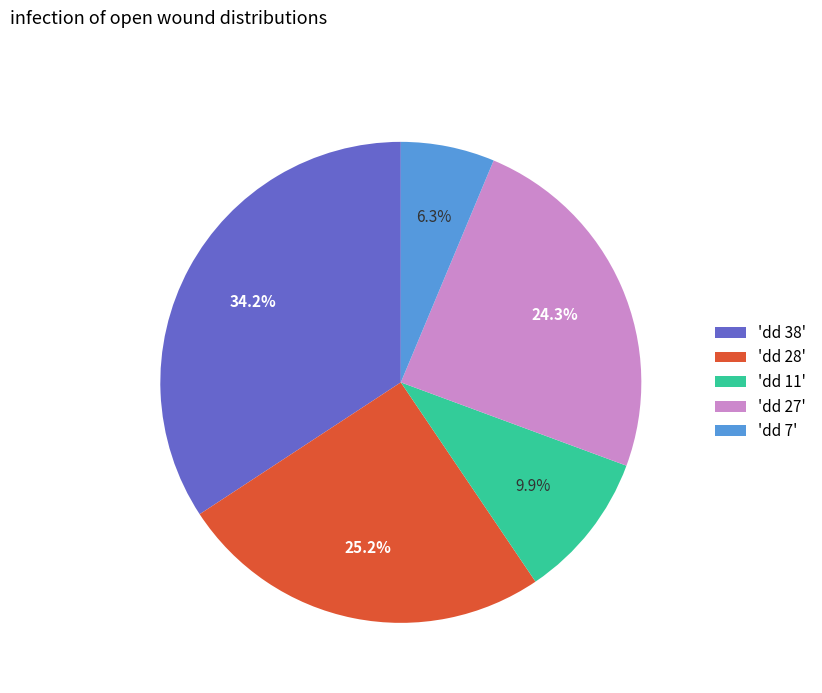

To the nearest percent, what is the average slice percentage?

20%